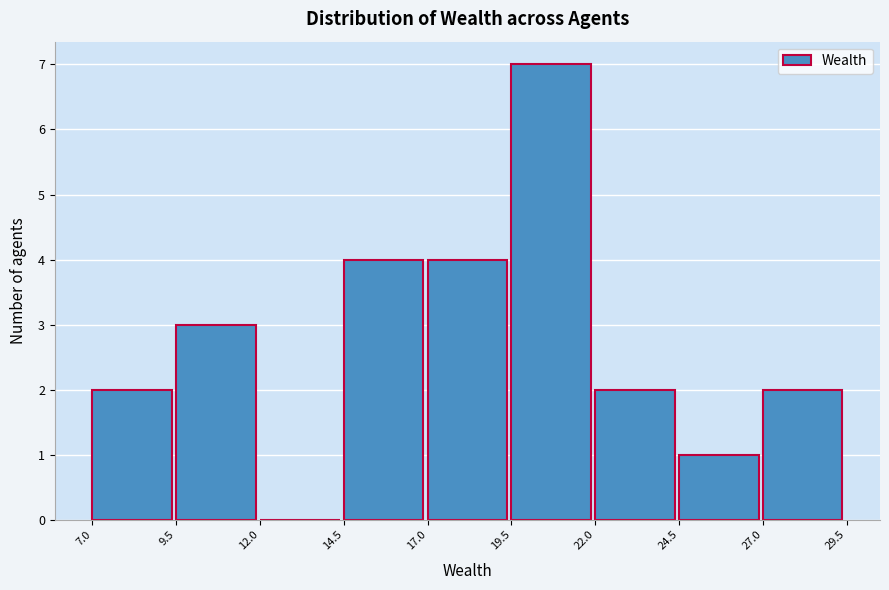

Reading left to right, transcribe this chart: for each bar, give the range it covers on the x-axis and its height. The values are not printed on the chart, so give them approximately, as read against the axis.

7.0 to 9.5: 2
9.5 to 12.0: 3
12.0 to 14.5: 0
14.5 to 17.0: 4
17.0 to 19.5: 4
19.5 to 22.0: 7
22.0 to 24.5: 2
24.5 to 27.0: 1
27.0 to 29.5: 2